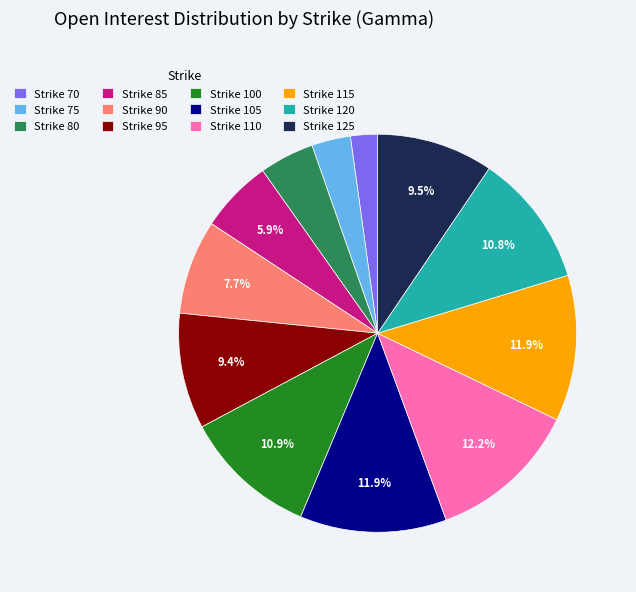

Is there a majority slice in this chart?

No